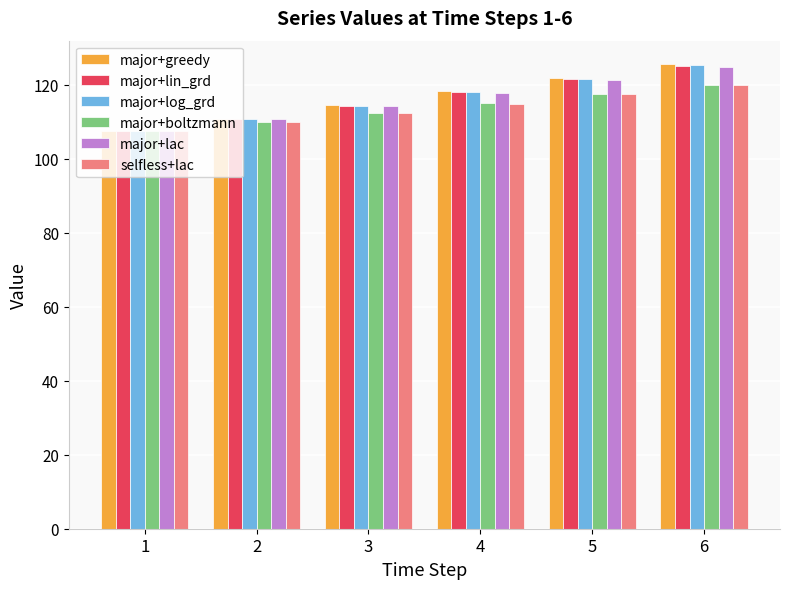

What is the difference between the highest and lowest values at 1?

0.1